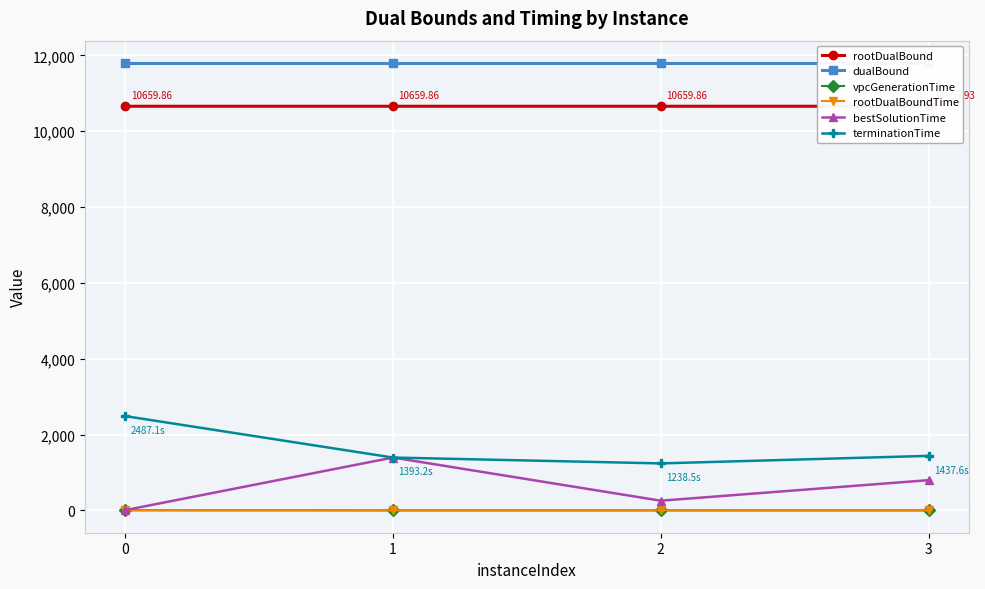

True or false: rootDualBoundTime and rootDualBound intersect in this chart.

False